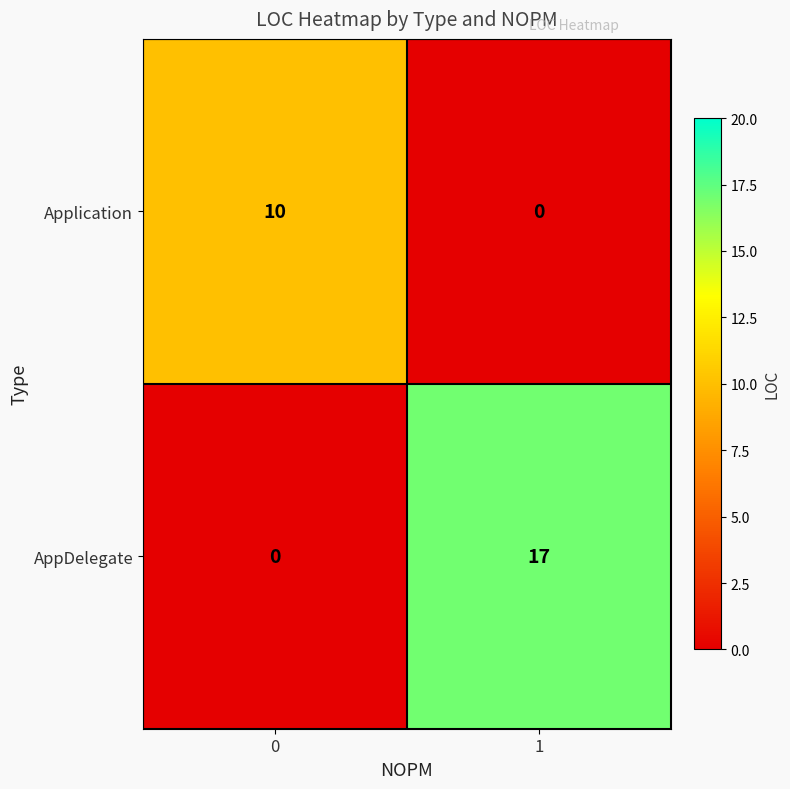

The value of AppDelegate at 0 is 12. True or false?

False